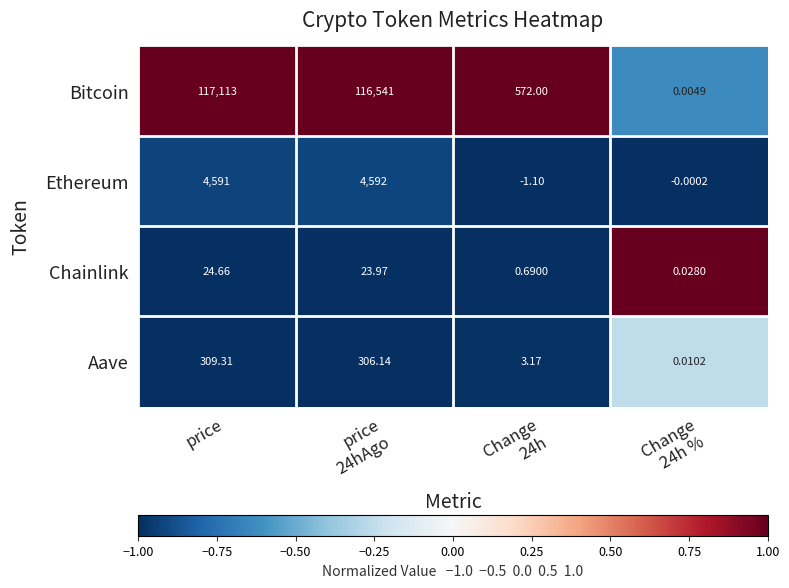

Which series has the widest spread of values?

Bitcoin